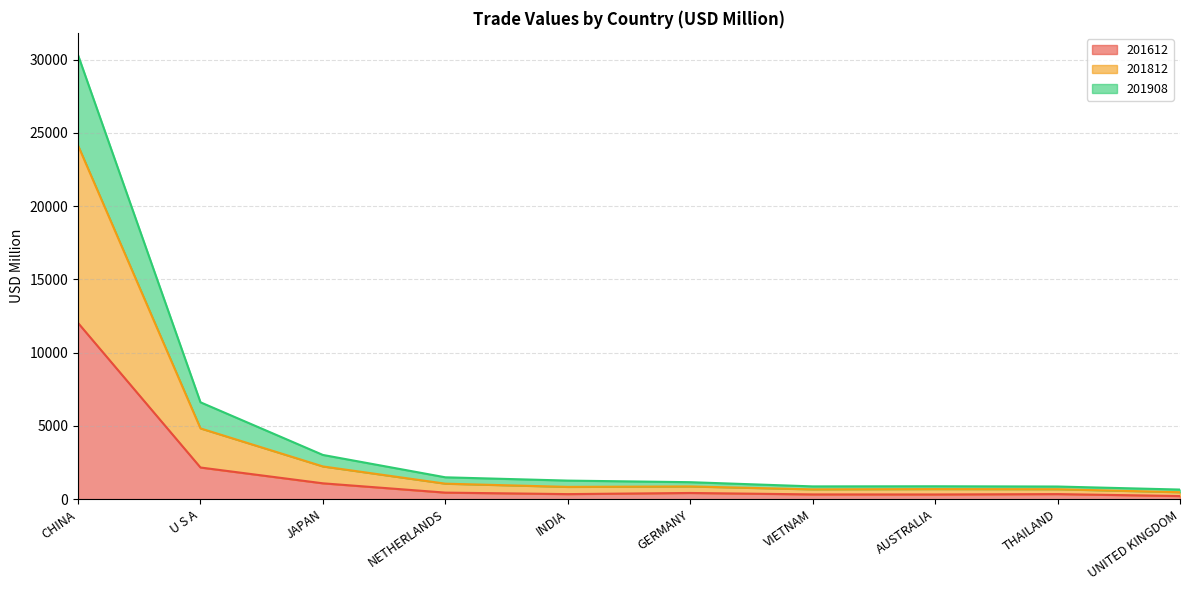

True or false: 201908 and 201812 intersect in this chart.

False